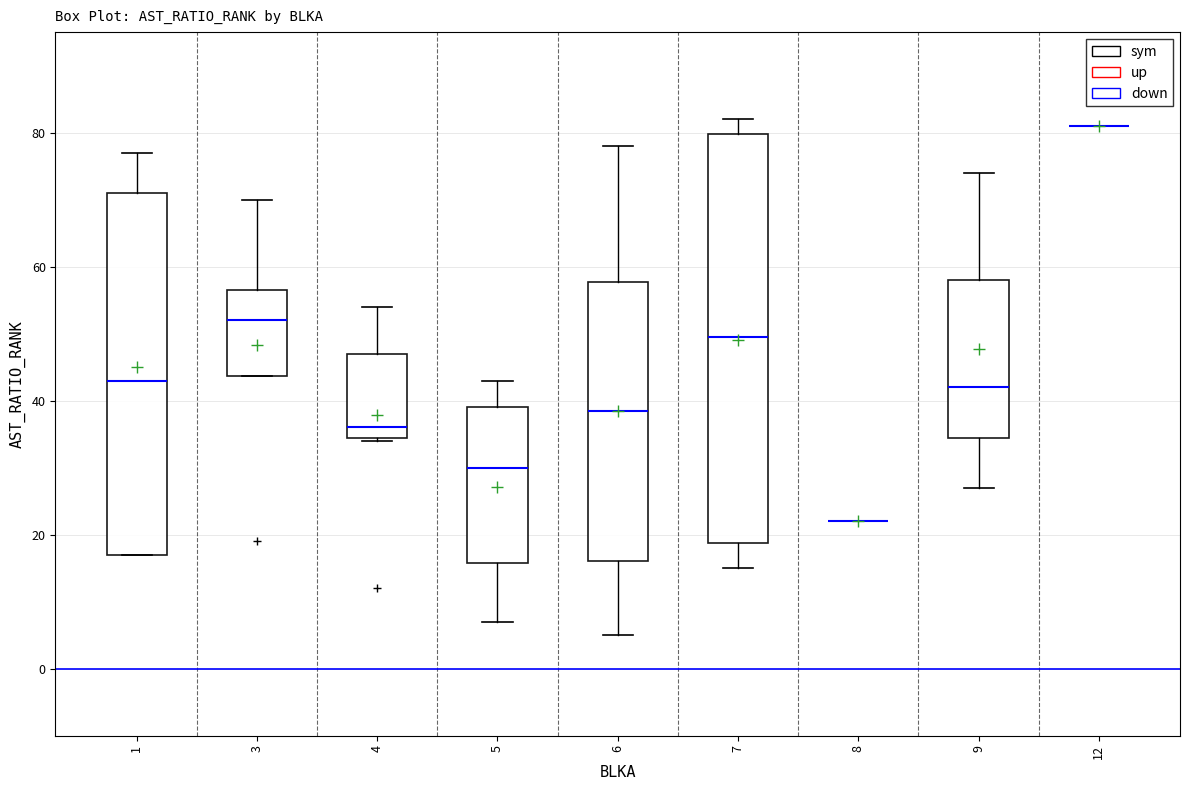

Reading left to right, read every box against the y-axis: the position of its median line, the range the box covers, and the ends of its whiskers. The values are not printed on the chart, so give them approximately, as read against the axis.

1: median 44, box 18 to 72, whiskers 18 to 78
3: median 52, box 44 to 56, whiskers 44 to 70
4: median 36, box 34 to 48, whiskers 34 to 54
5: median 30, box 16 to 40, whiskers 8 to 44
6: median 38, box 16 to 58, whiskers 6 to 78
7: median 50, box 18 to 80, whiskers 16 to 82
8: box collapsed to a line at 22, whiskers 22 to 22
9: median 42, box 34 to 58, whiskers 28 to 74
12: box collapsed to a line at 82, whiskers 82 to 82